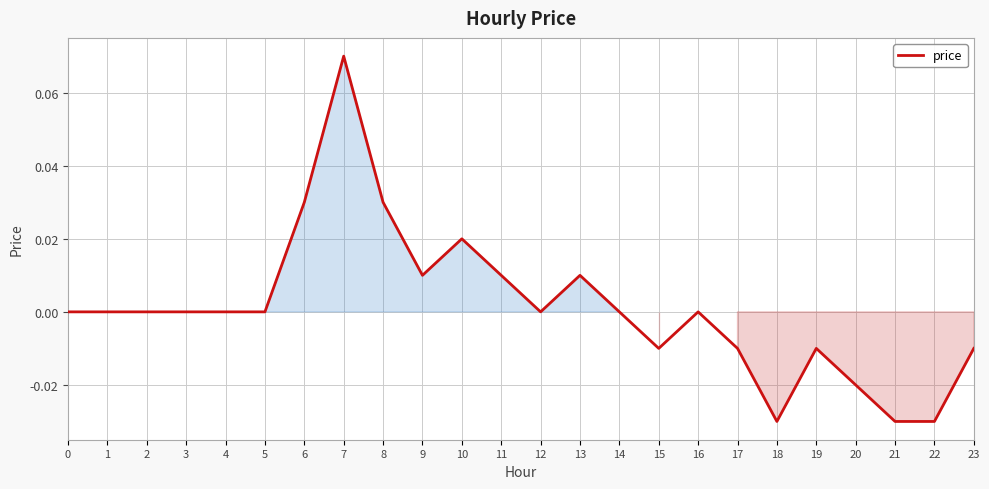

The value at 14 is -0.1. True or false?

False